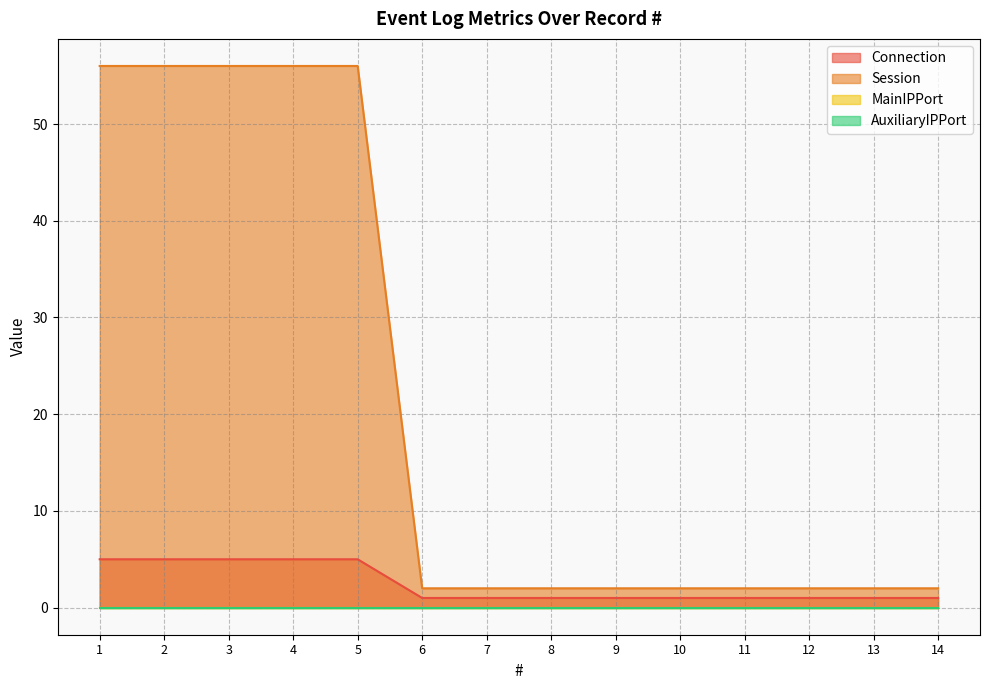

True or false: Session and Connection cross at least once.

False